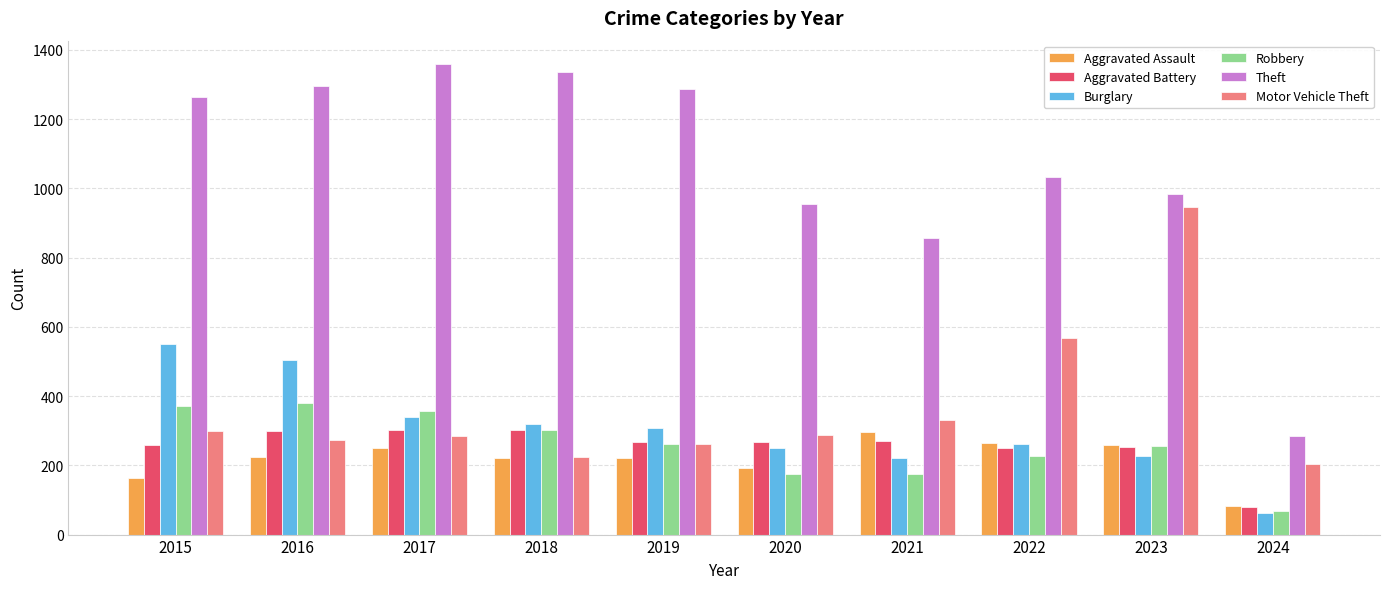

How many groups of bars are there?

10